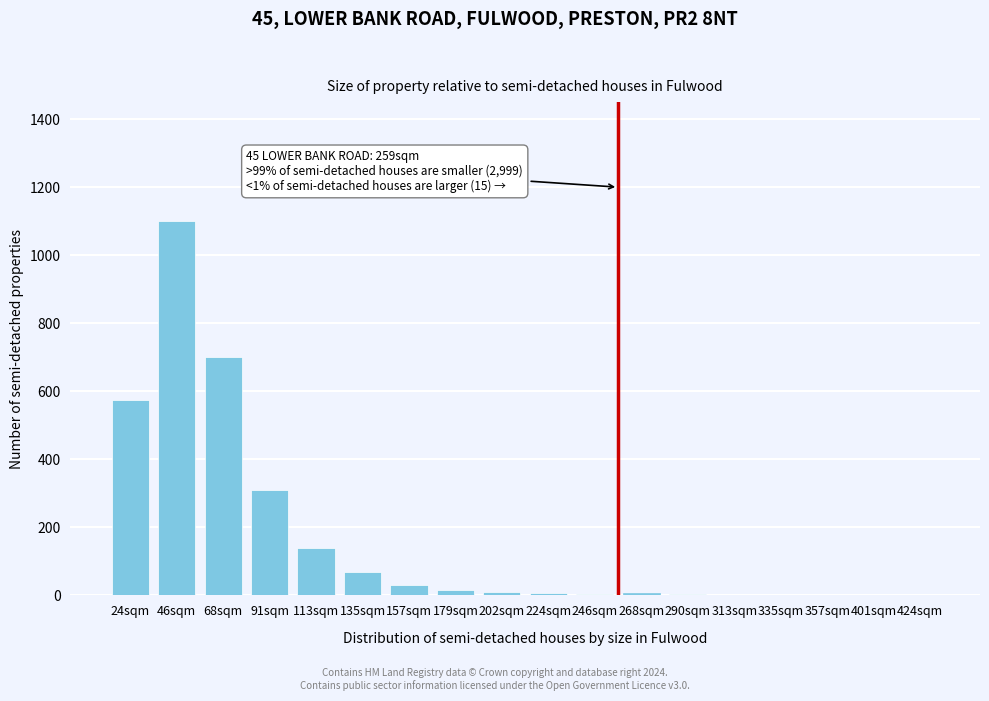

The chart shows a value of 310 at 91sqm. True or false?

True